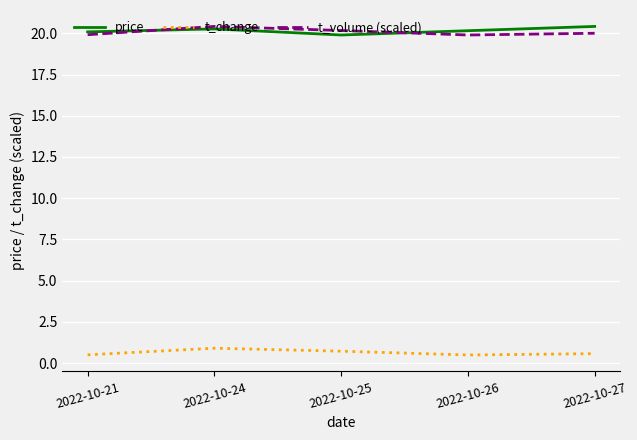

What is the total value across all series at 2022-10-27?

41.0